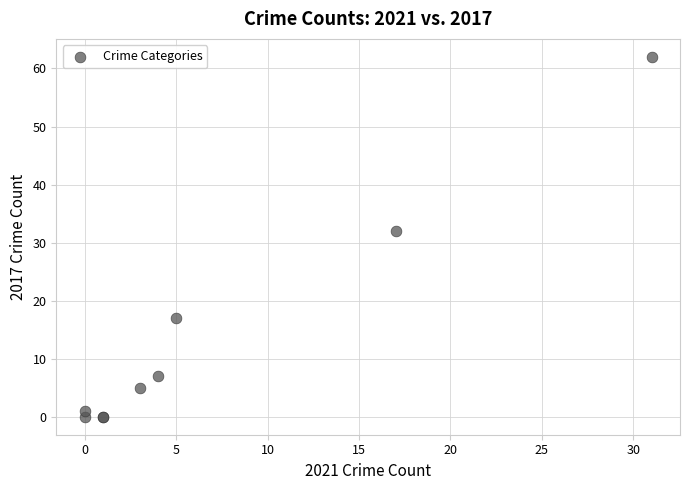

What Y value in the scatter plot is closest to 31?

32